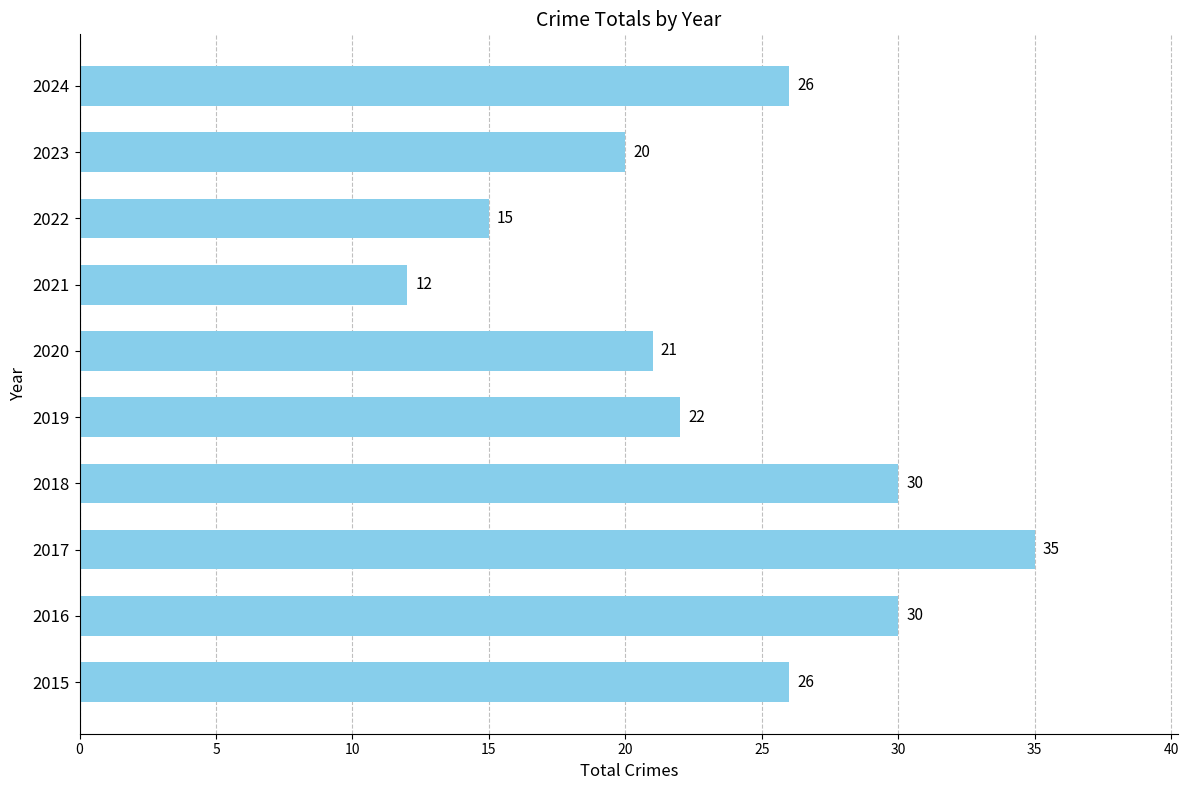

What is the average value?

24